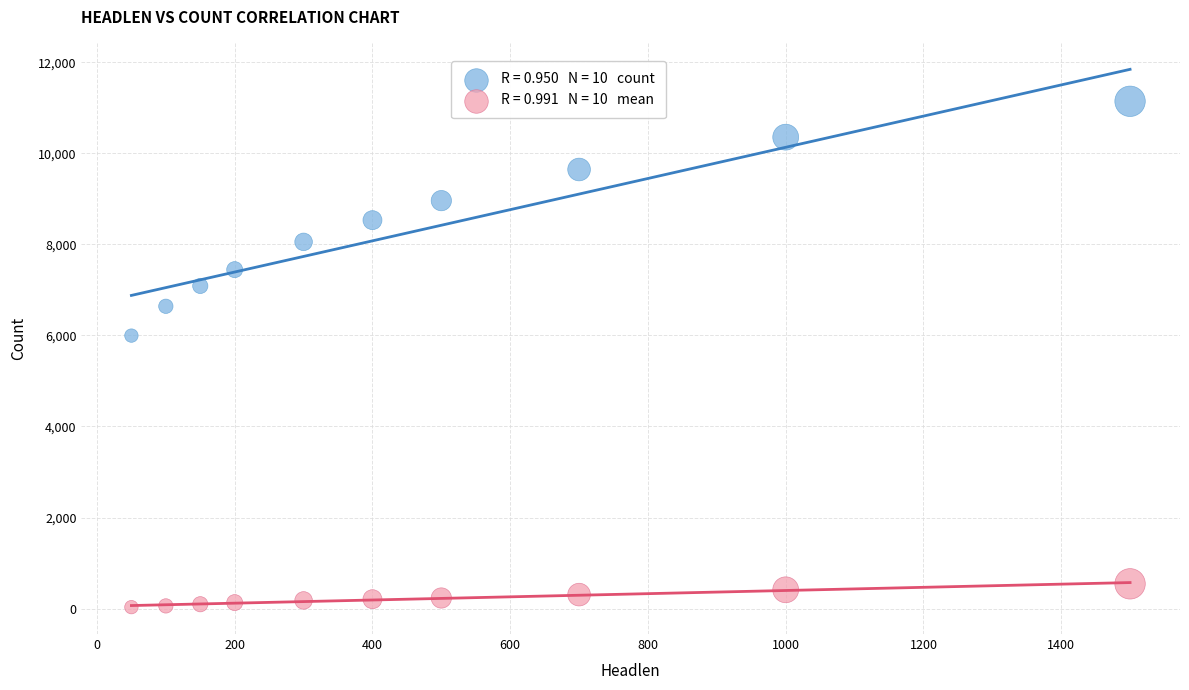

Across all data points, what is the range of X values (max minus min)?

1450.0